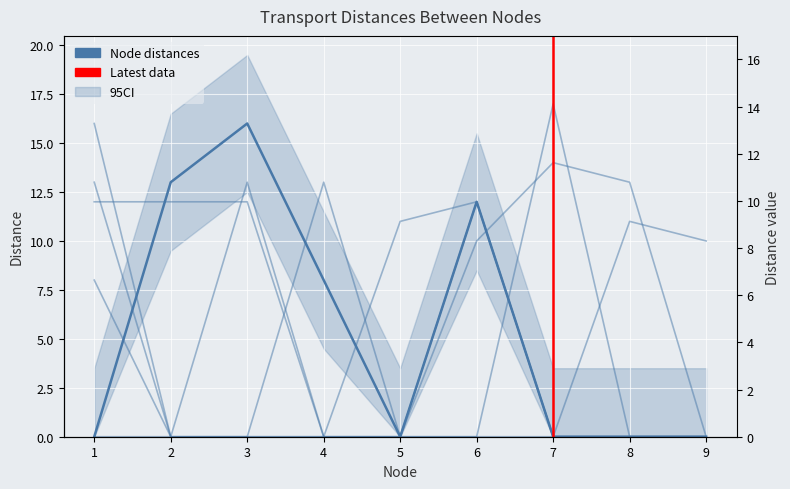

What is the average value of the Node 6 series?

6